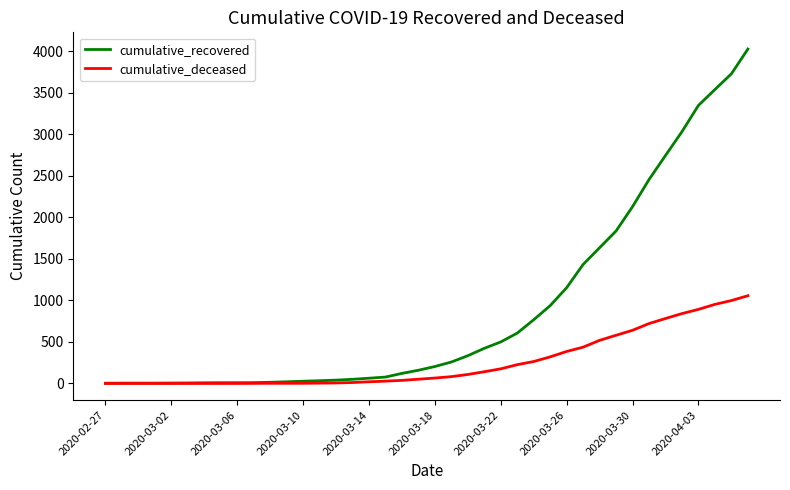

Which series has the widest spread of values?

cumulative_recovered